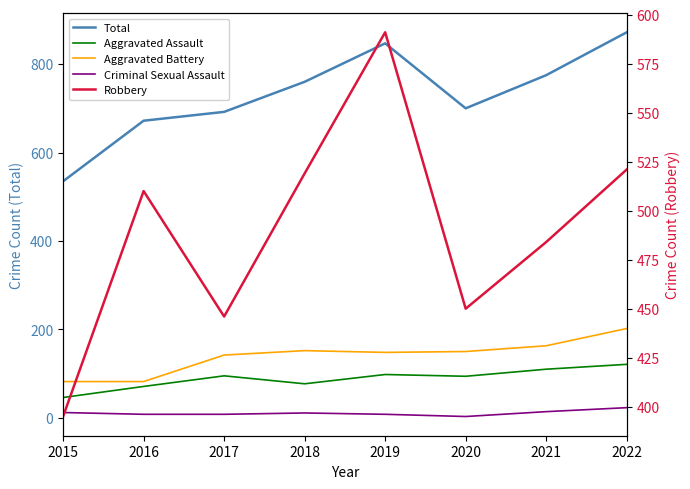

How many categories are shown in the chart?

8